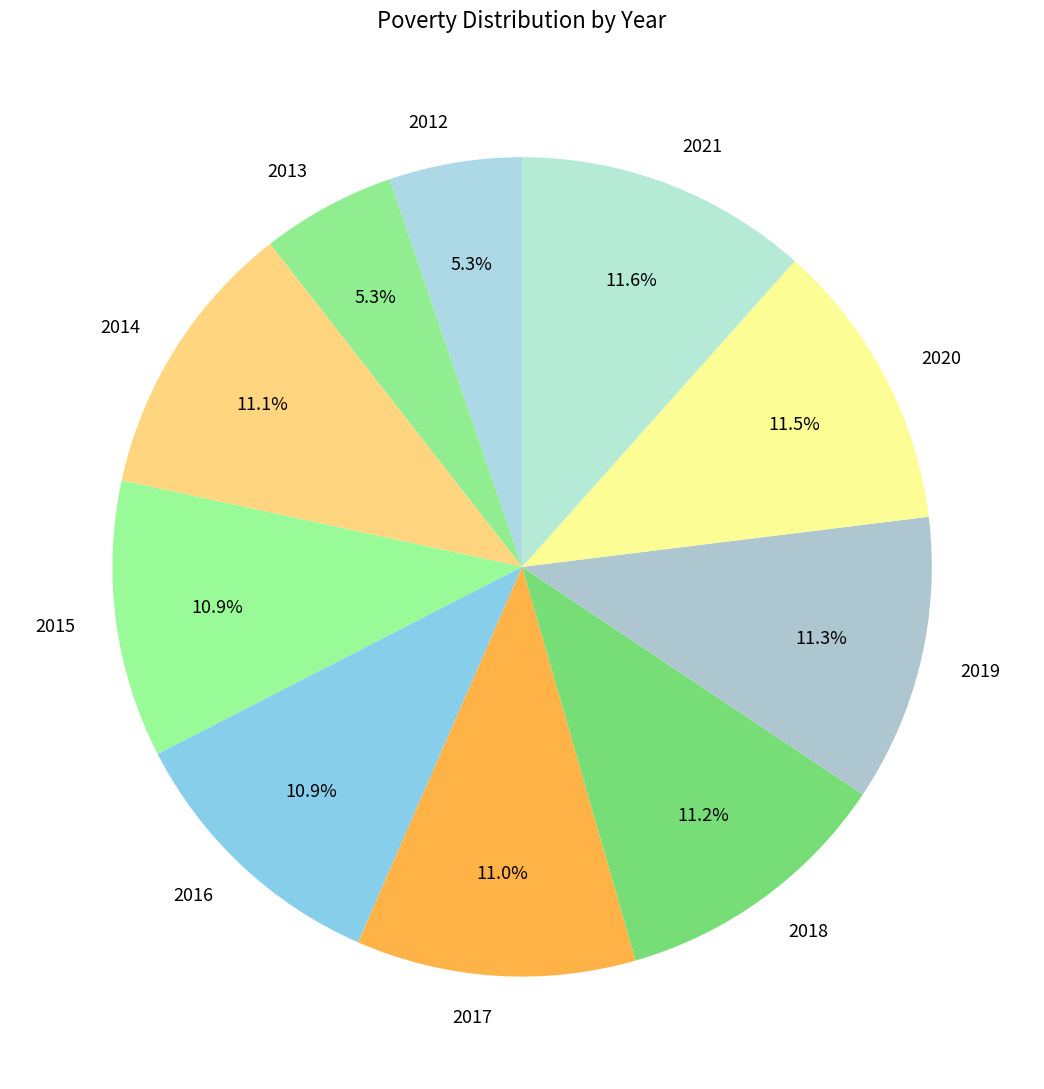

What is the ratio of the value at 2020 to the value at 2016?

1.1